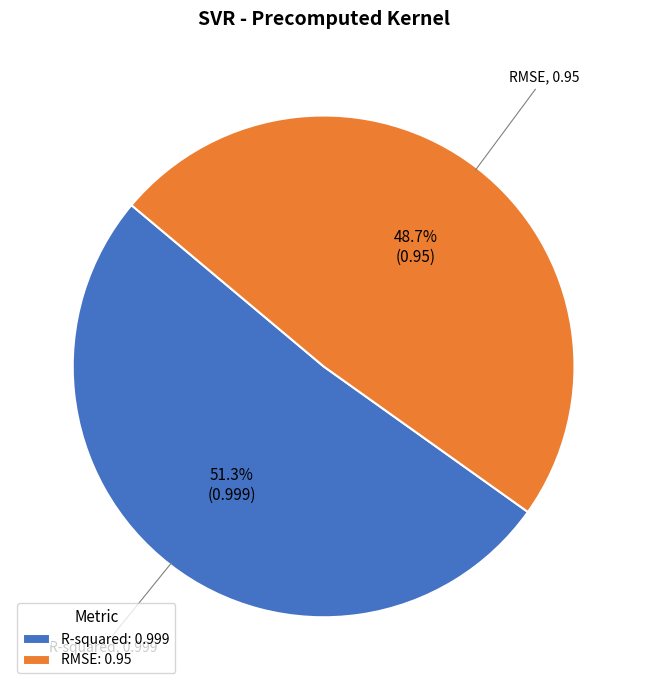

What portion of the pie excludes RMSE?

51.3%